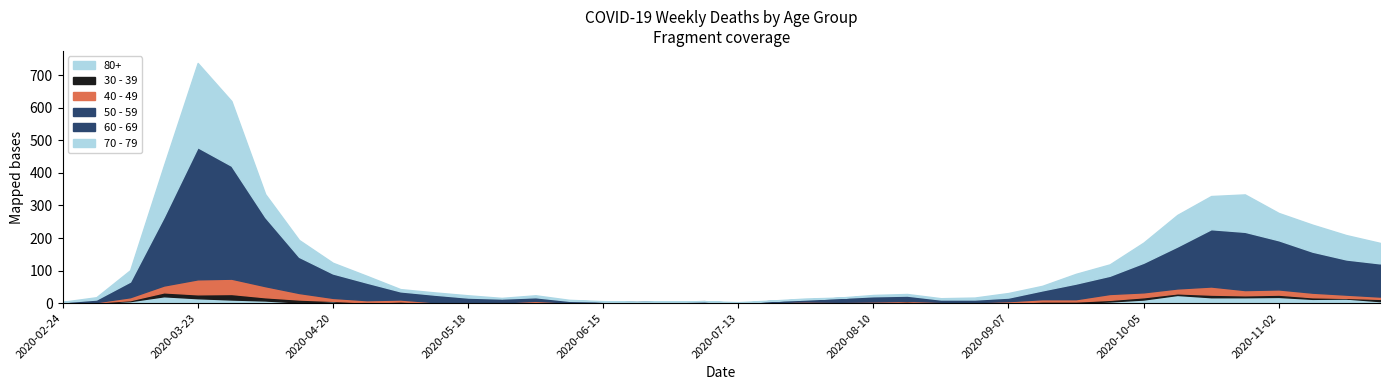

What is the label of the 21st point from the right?

2020-07-06